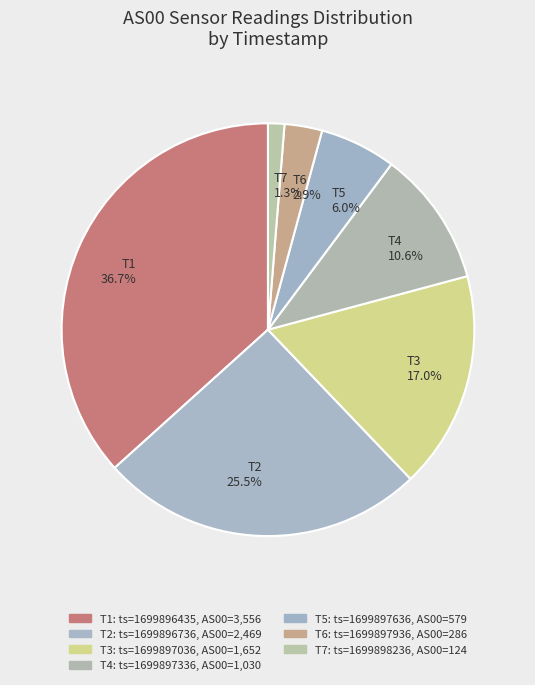

How many slices are in this pie chart?

7